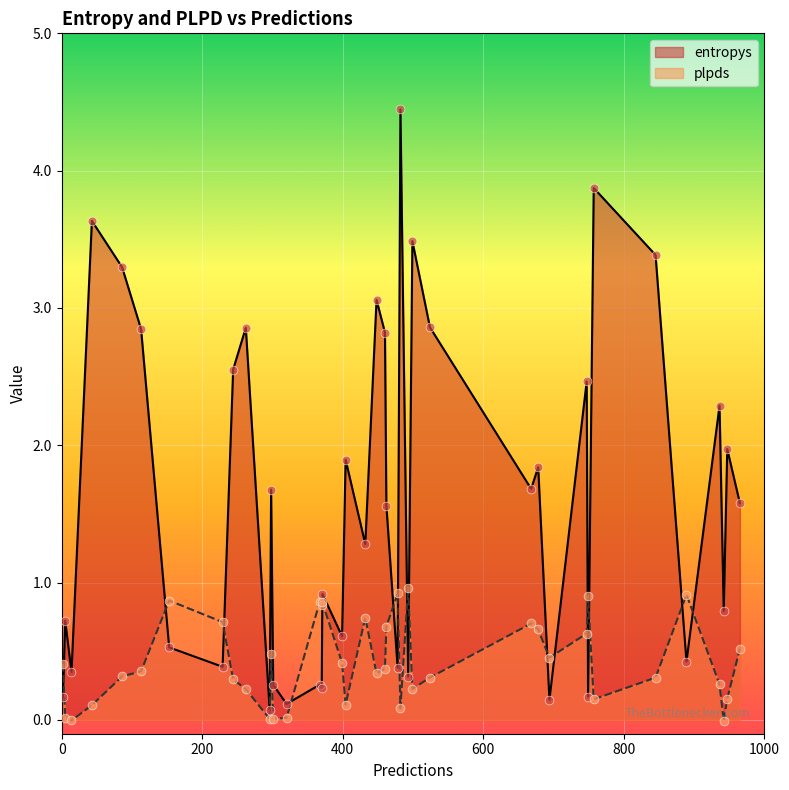

Which series has the widest spread of Y values?

entropys